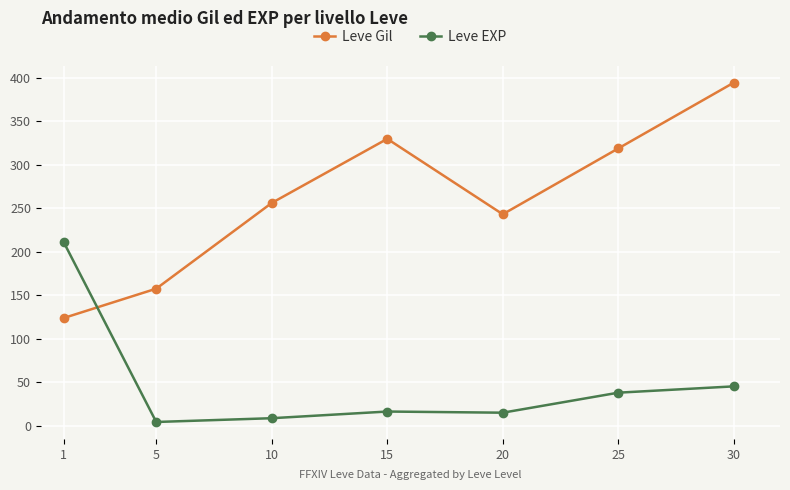

How many categories are shown in the chart?

7